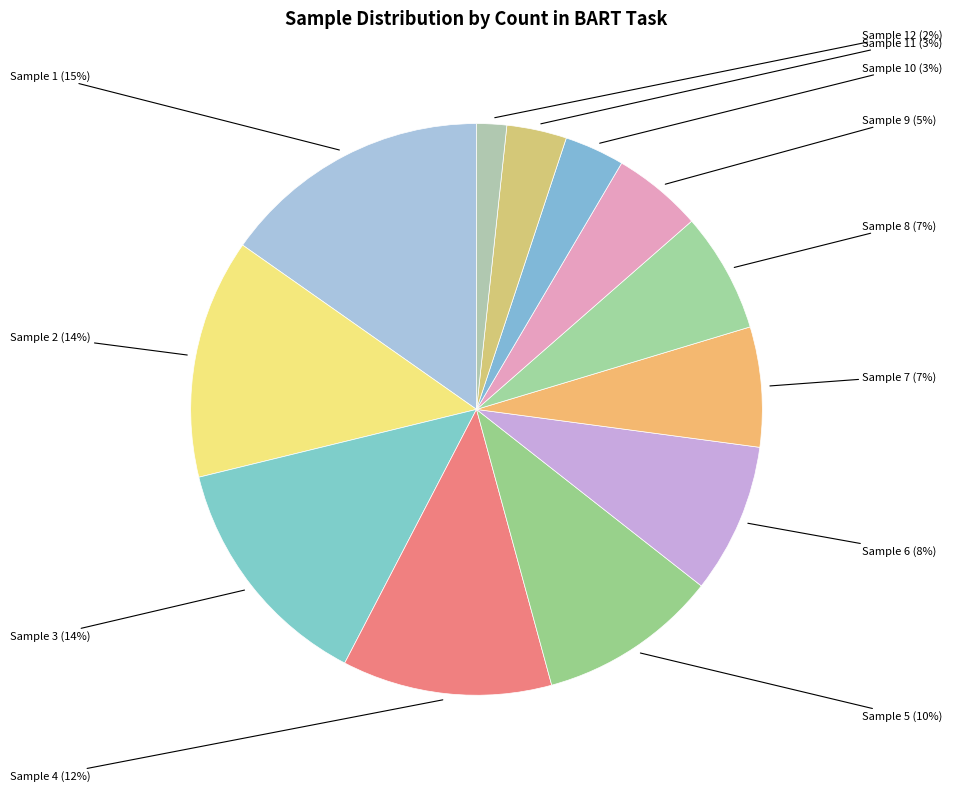

How many slices are in this pie chart?

12